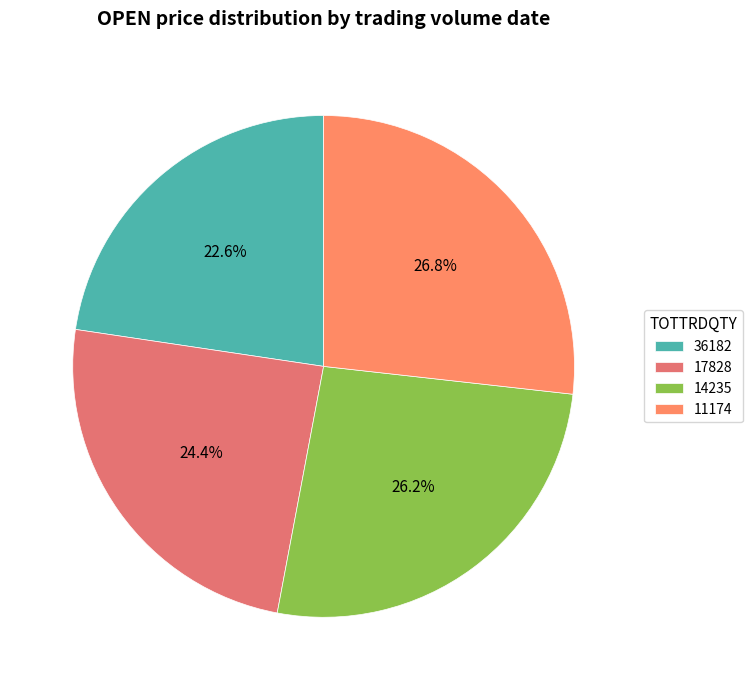

How many slices are in this pie chart?

4